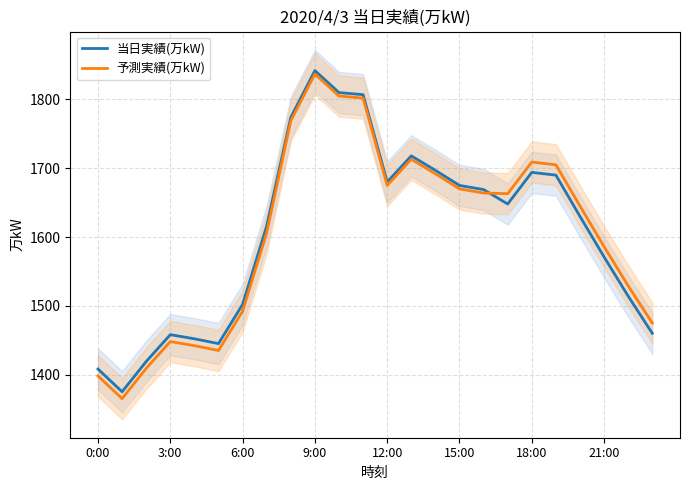

The 予測実績(万kW) series shows 839 at 3:00. True or false?

False